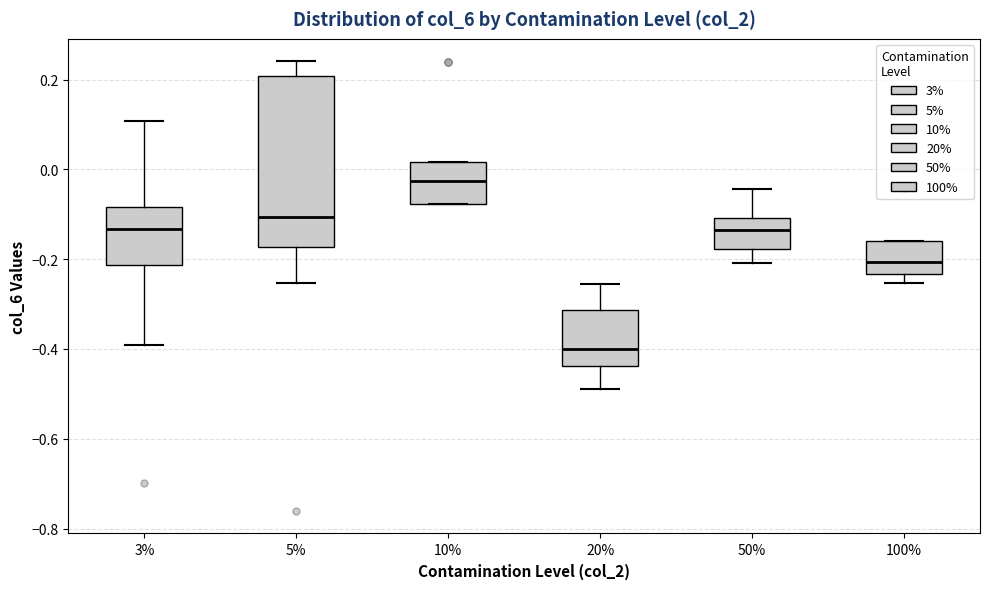

Comparing the boxes themselves (not the whiskers), which one is the tallest?

5%